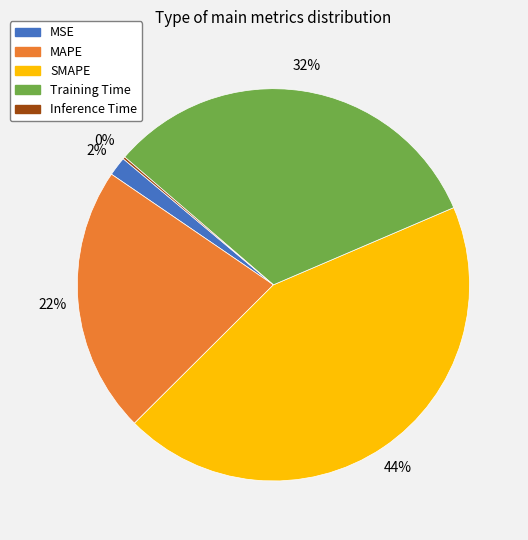

Does MAPE account for over 50% of the chart?

No